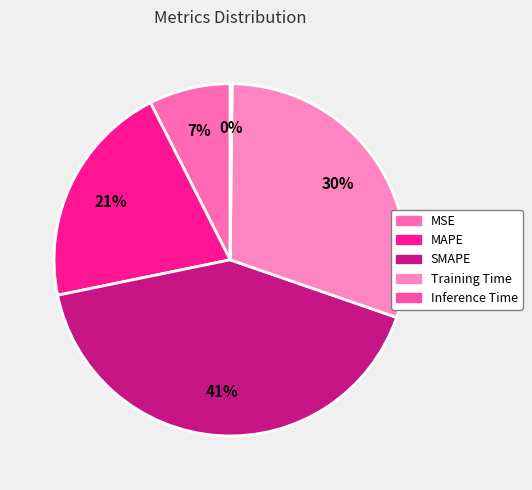

Does any single category account for the majority?

No